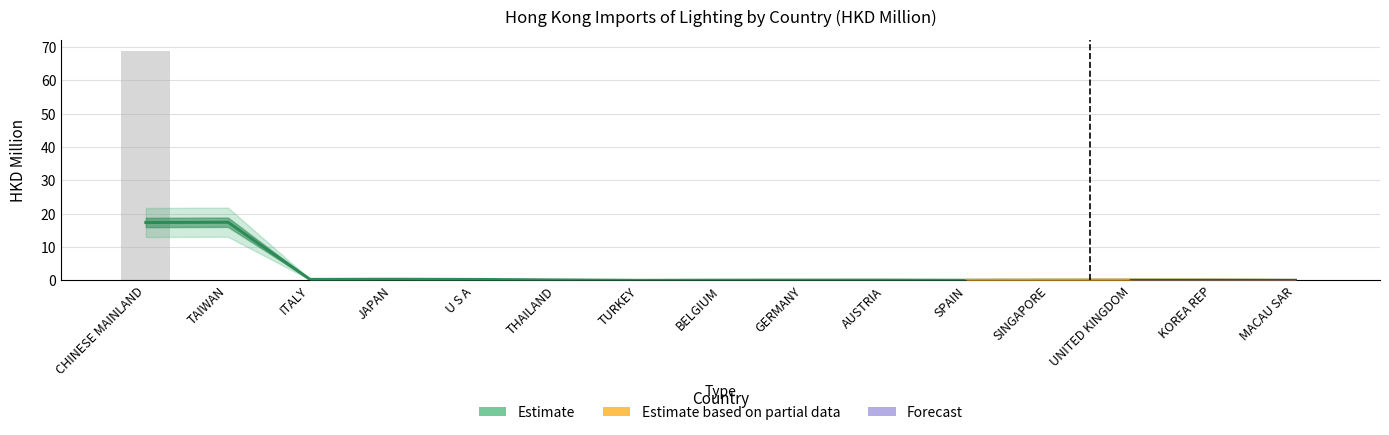

What is the label of the 7th bar from the left?

TURKEY